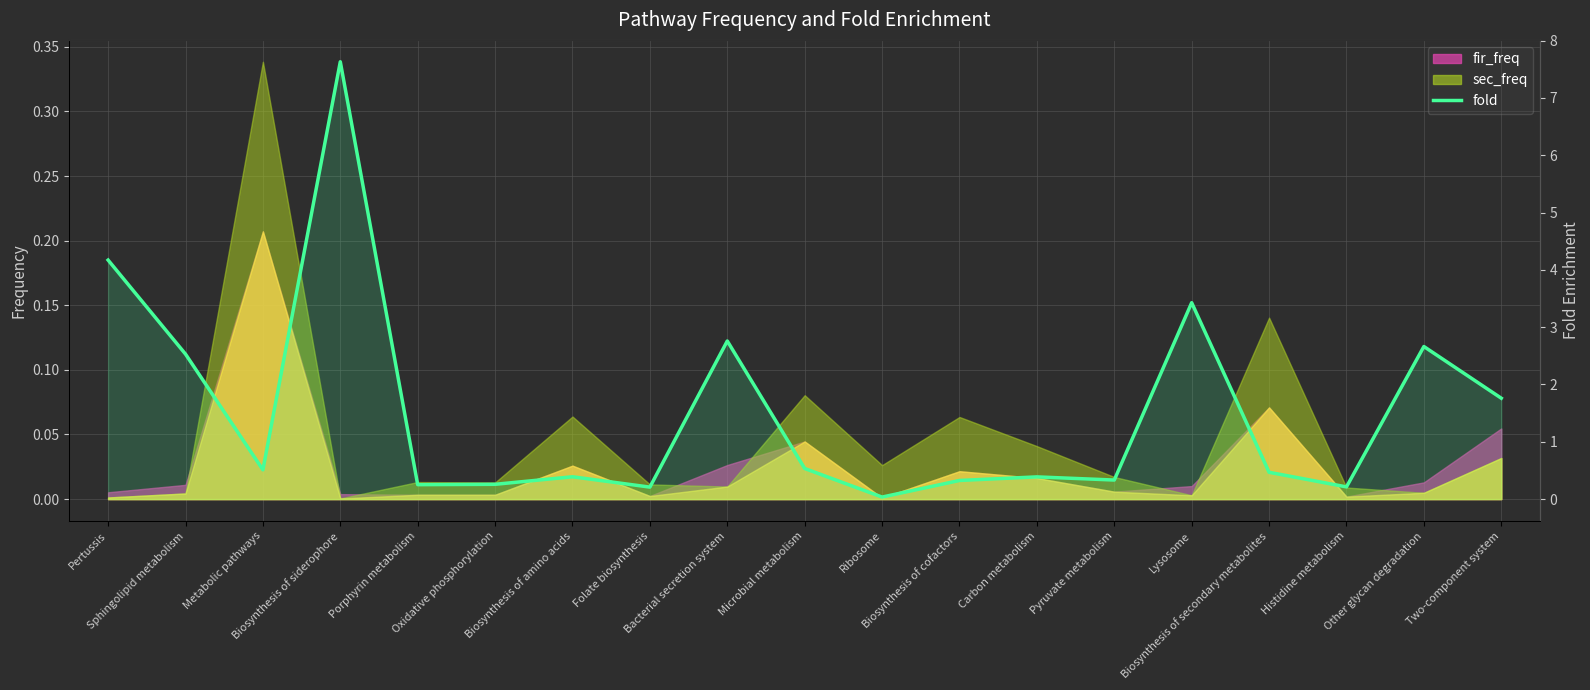

What is the label of the 16th point from the left?

Biosynthesis of secondary metabolites